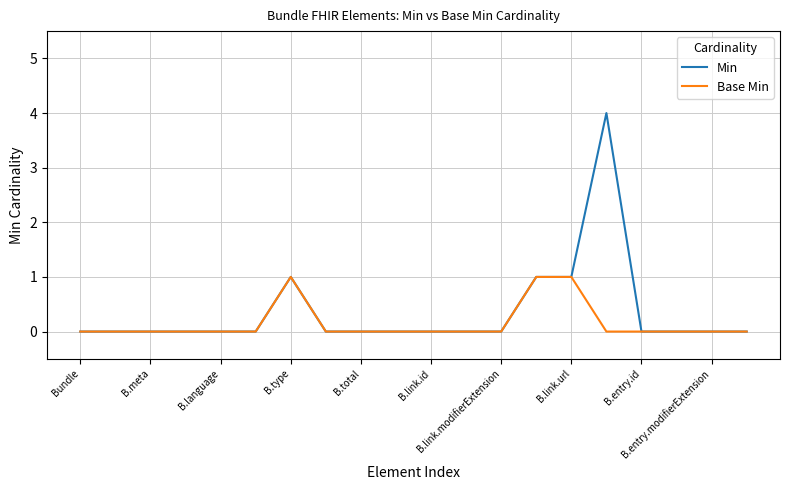

What are all the series names shown in the legend?

Min, Base Min